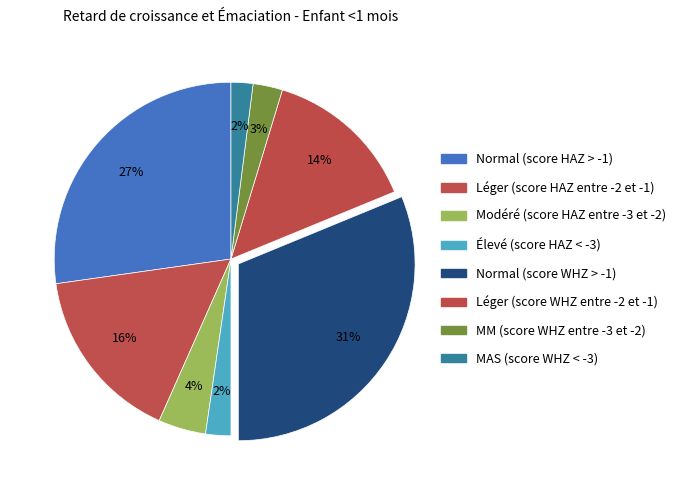

Count the number of slices in the pie.

8